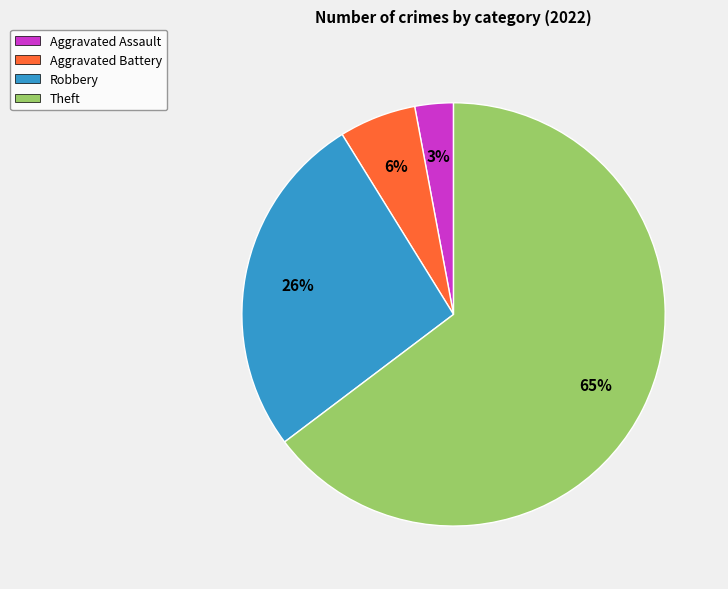

Between Aggravated Assault and Robbery, which is larger?

Robbery